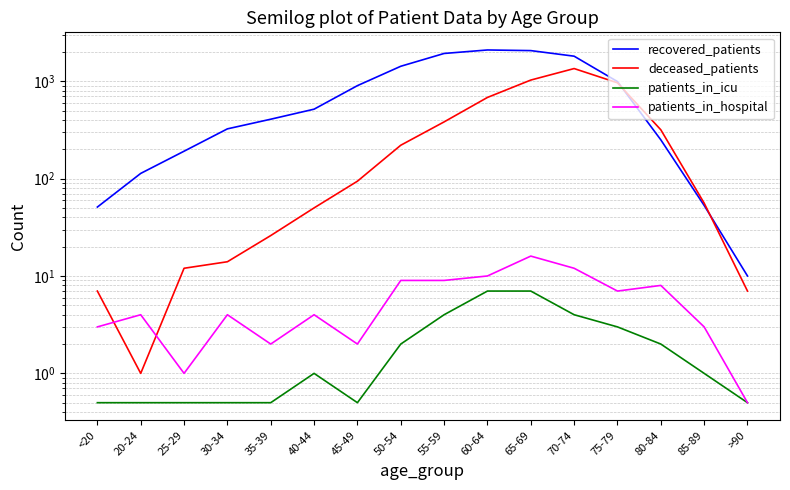

What is the difference between the highest and lowest values at 70-74?

1802.0